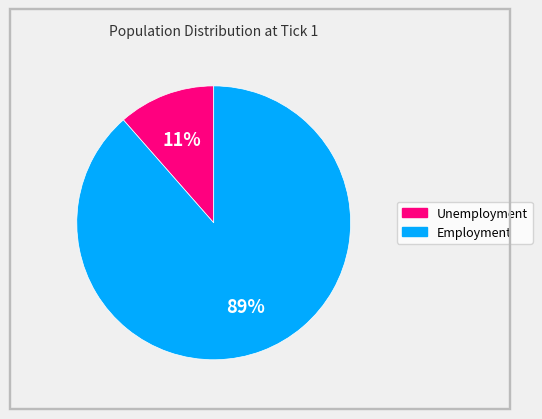

Which has a higher value, Unemployment or Employment?

Employment